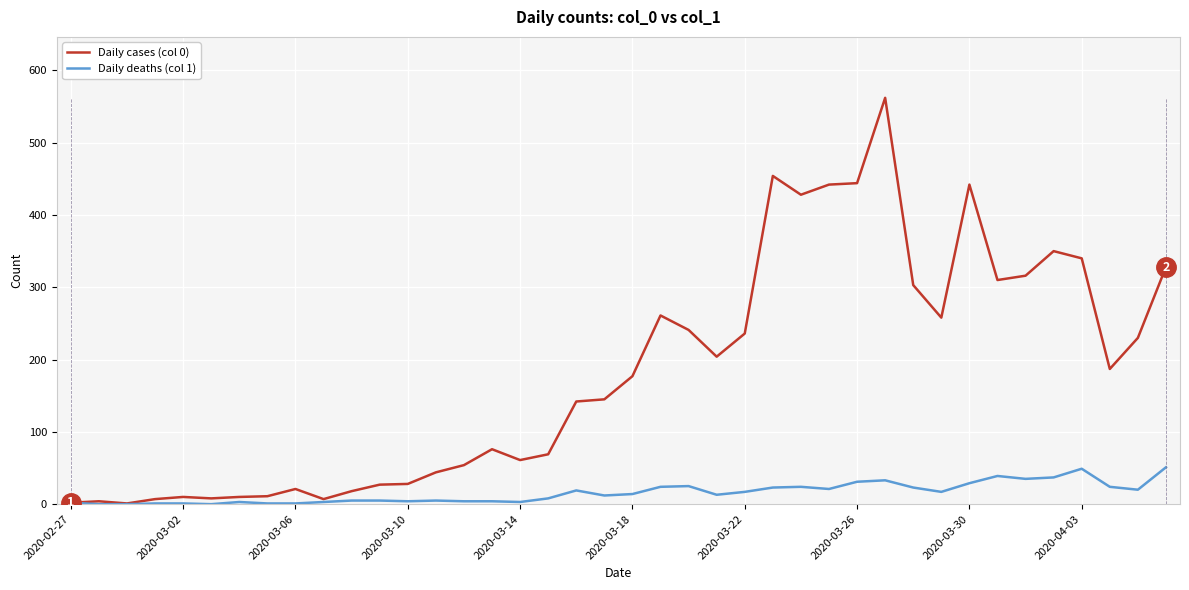

What is the greatest value displayed?

562